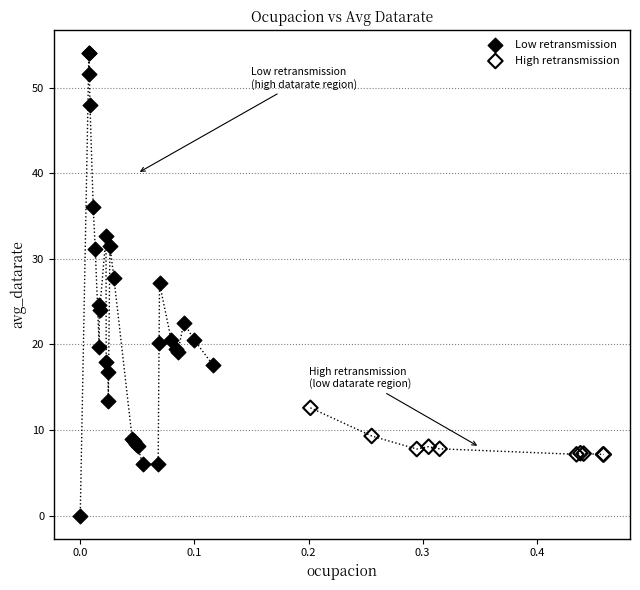

Which series contains the highest Y value?

Low retransmission